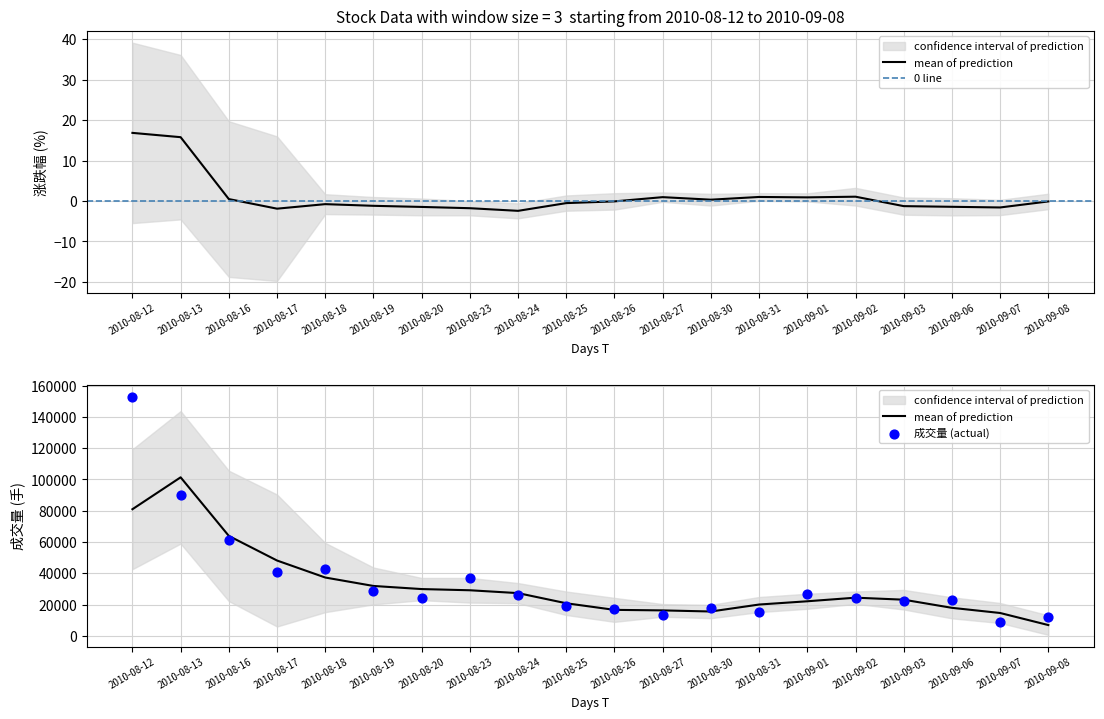

What is the total value across all series at 2010-08-25?

19053.3